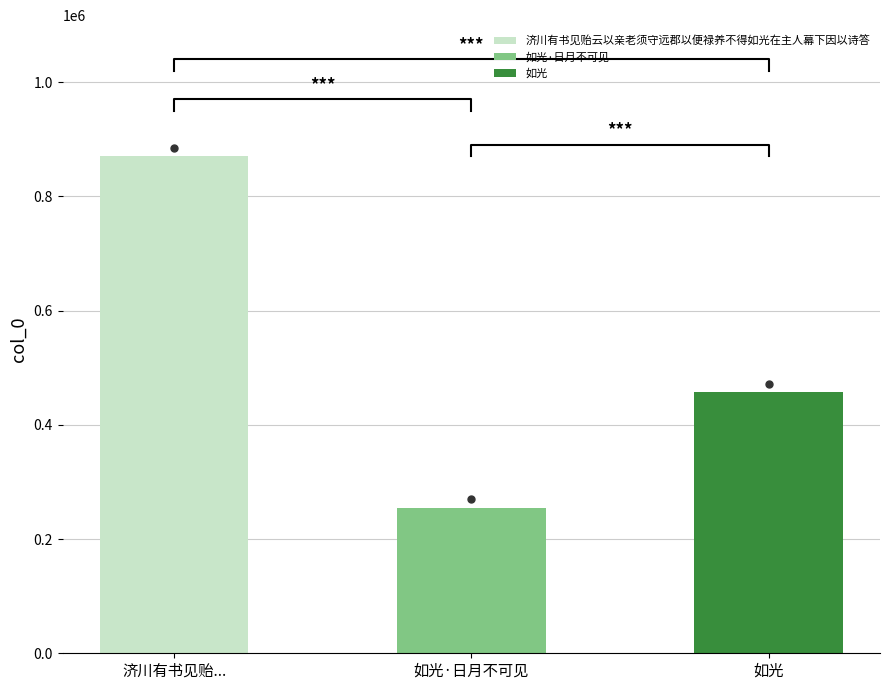

Between 如光·日月不可见 and 如光, which is larger?

如光